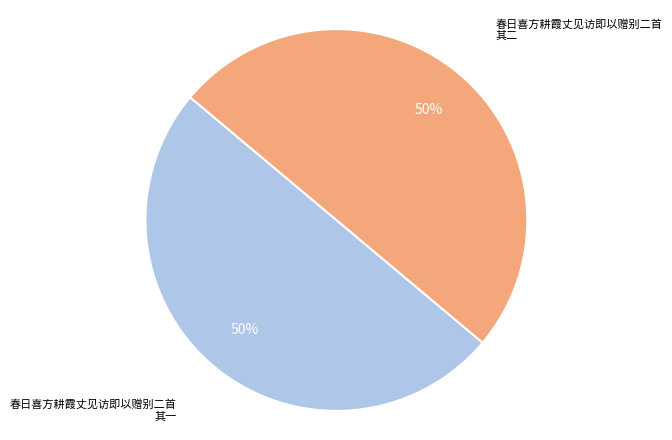

To the nearest percent, what is the average slice percentage?

50%